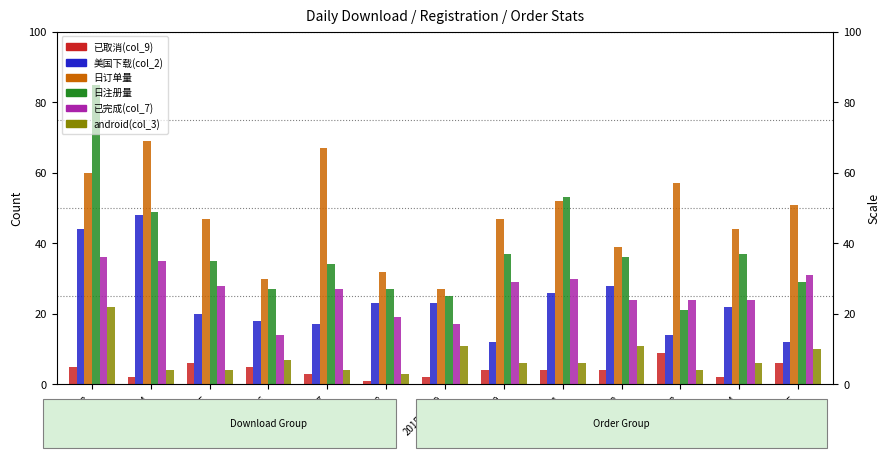

True or false: 已完成(col_7) has a value of 29 at 2015-11-10.

True